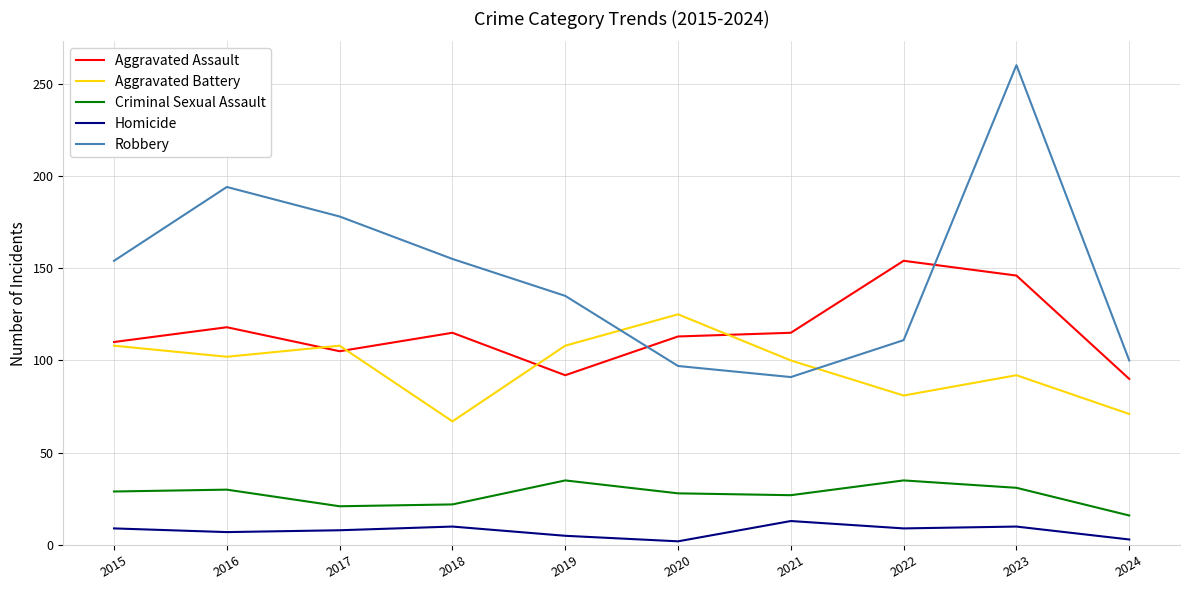

What is the sum of all Homicide values?

76